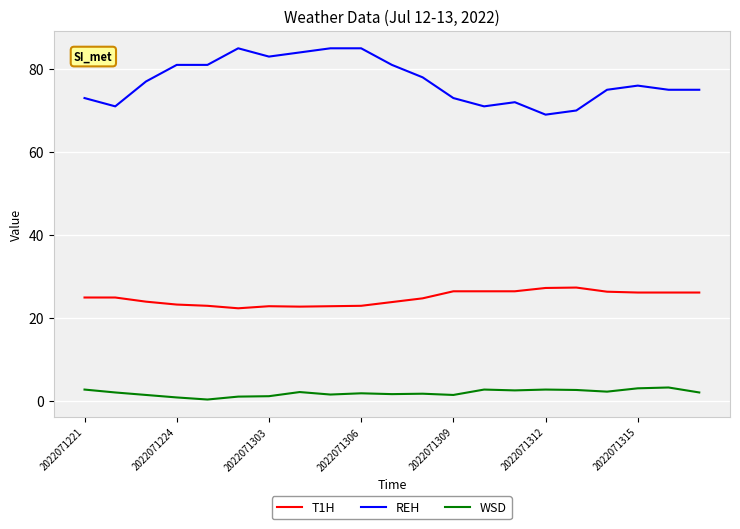

Rank the series by their average value, from highest to lowest.

REH, T1H, WSD